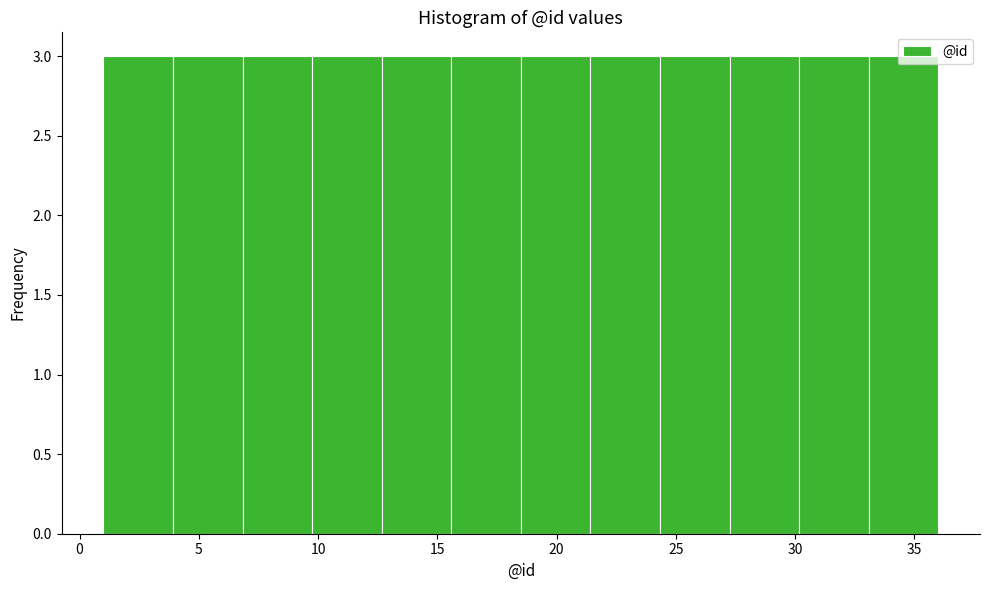

Reading left to right, list every bar in this chart as the range it spans on the x-axis followed by its height. Neither the bar edges nor the heights are printed on the chart, so give them approximately, as read against the axes.

1.0 to 4.0: 3
4.0 to 7.0: 3
7.0 to 10.0: 3
10.0 to 12.5: 3
12.5 to 15.5: 3
15.5 to 18.5: 3
18.5 to 21.5: 3
21.5 to 24.5: 3
24.5 to 27.5: 3
27.5 to 30.0: 3
30.0 to 33.0: 3
33.0 to 36.0: 3